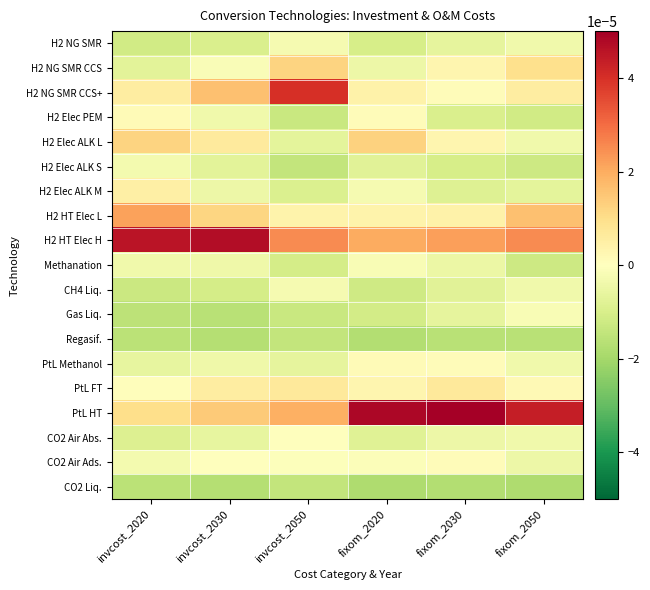

Rank the series by their maximum value, from highest to lowest.

PtL HT, H2 HT Elec H, H2 NG SMR CCS+, H2 HT Elec L, H2 Elec ALK L, H2 NG SMR CCS, PtL FT, H2 Elec ALK M, PtL Methanol, H2 Elec PEM, CO2 Air Ads., CO2 Air Abs., Gas Liq., Methanation, H2 NG SMR, CH4 Liq., H2 Elec ALK S, Regasif., CO2 Liq.